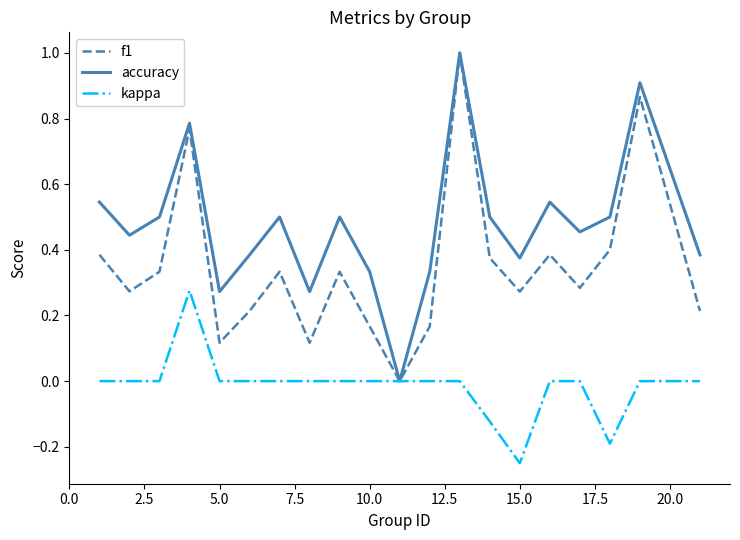

What is the difference between the maximum and minimum values in the accuracy series?

1.0